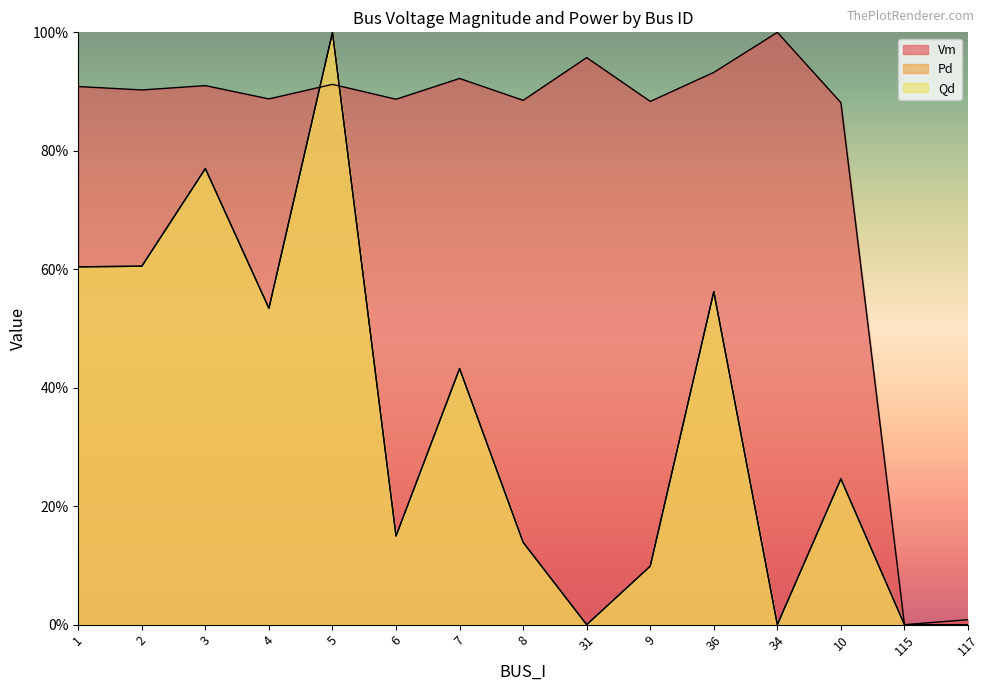

True or false: Qd has more than 0 points higher than both neighbors.

True